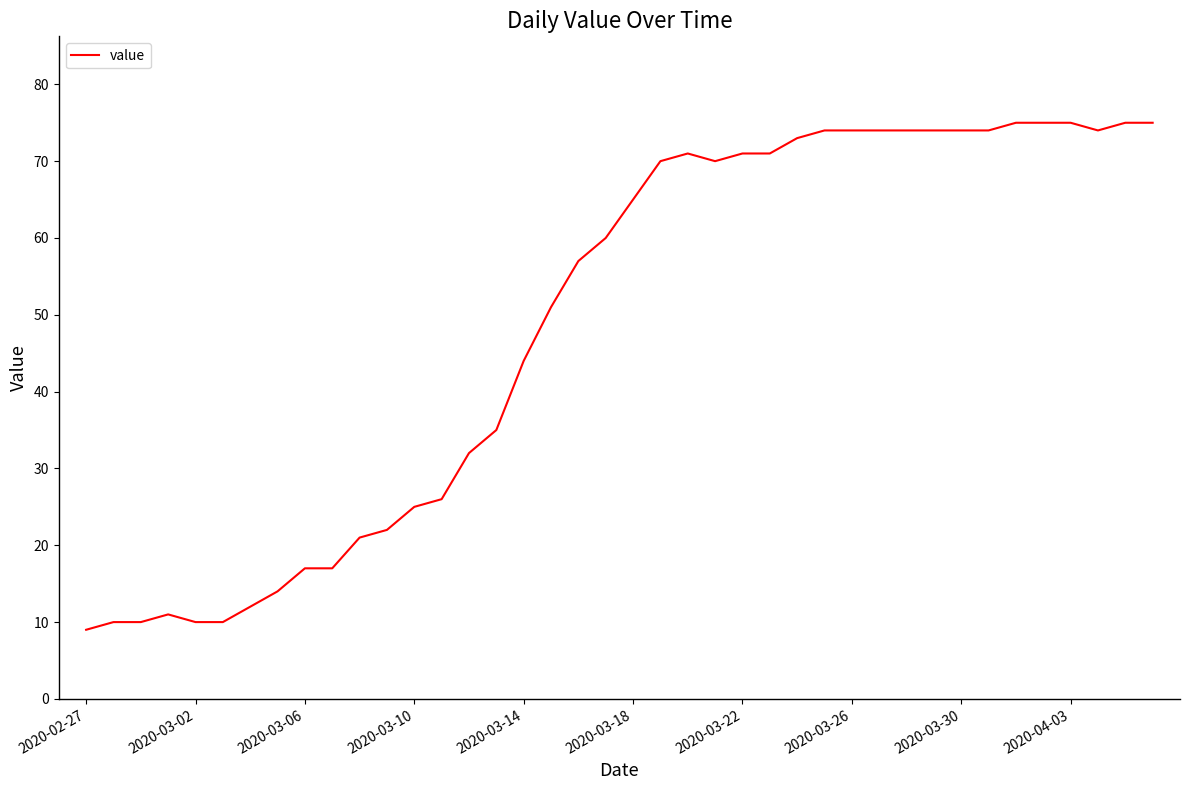

Reading right to left, list all the values displayed in this chart.

75	75	74	75	75	75	74	74	74	74	74	74	74	73	71	71	70	71	70	65	60	57	51	44	35	32	26	25	22	21	17	17	14	12	10	10	11	10	10	9